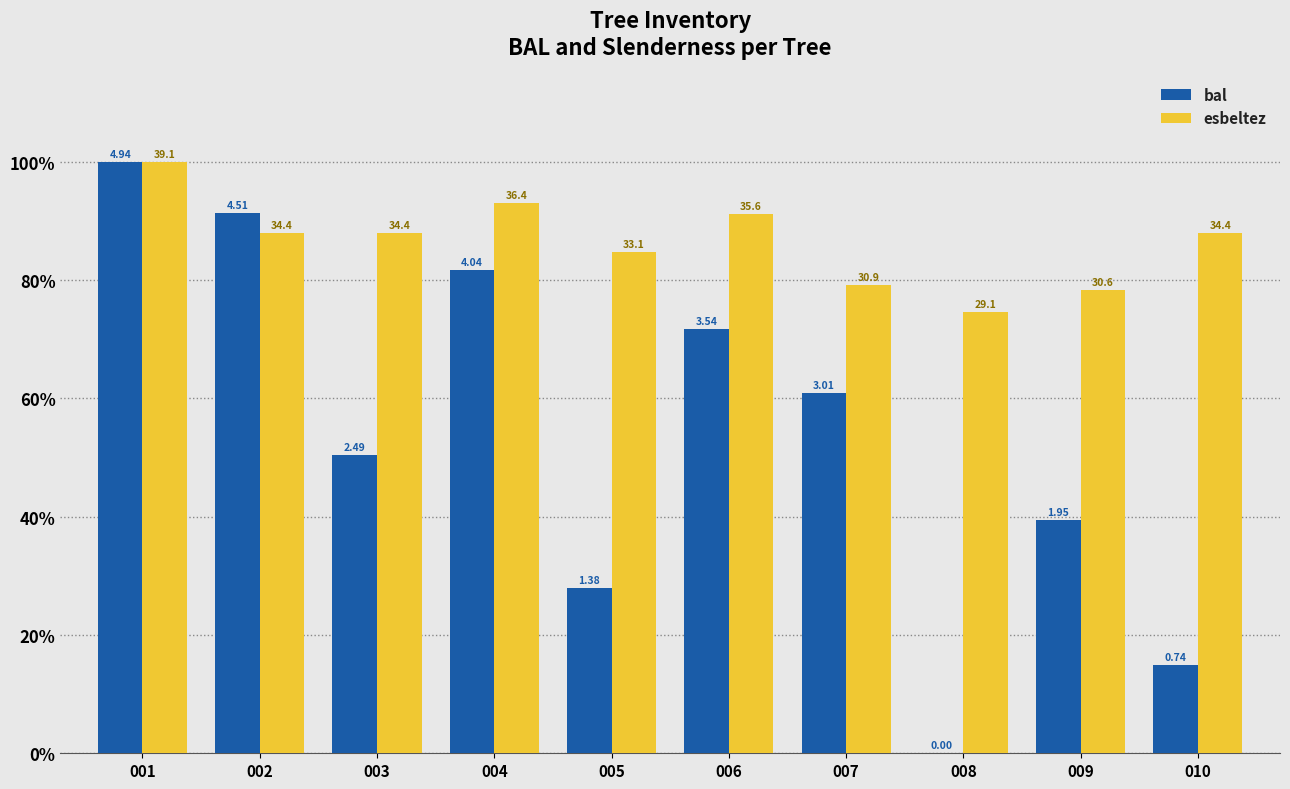

At which category does the chart reach its minimum across all series?

008